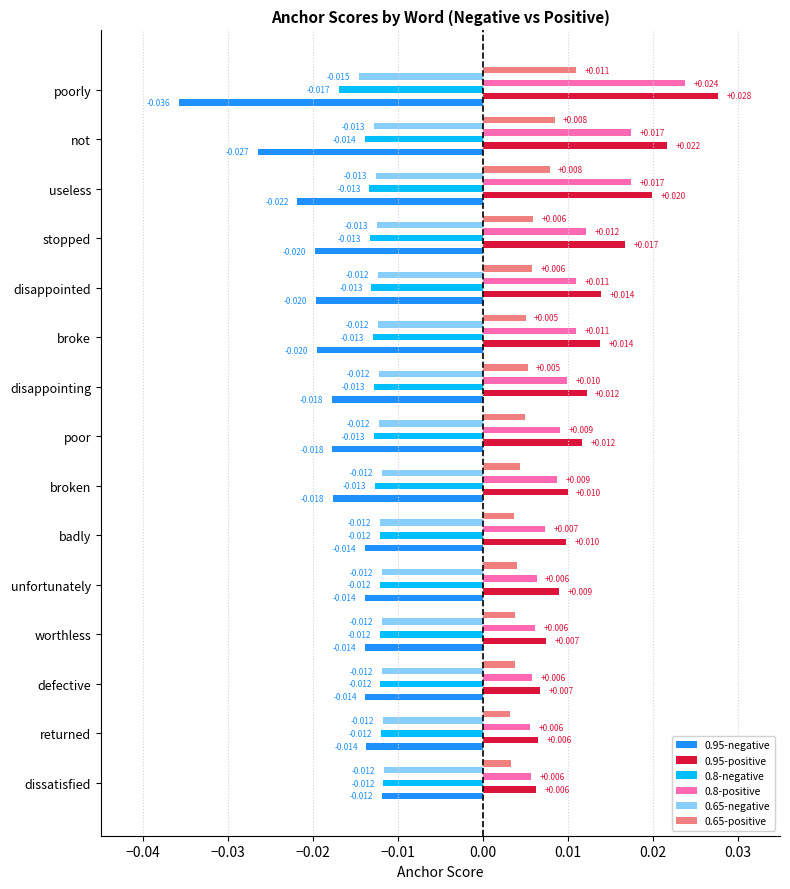

Which category has the highest value across all series?

poorly